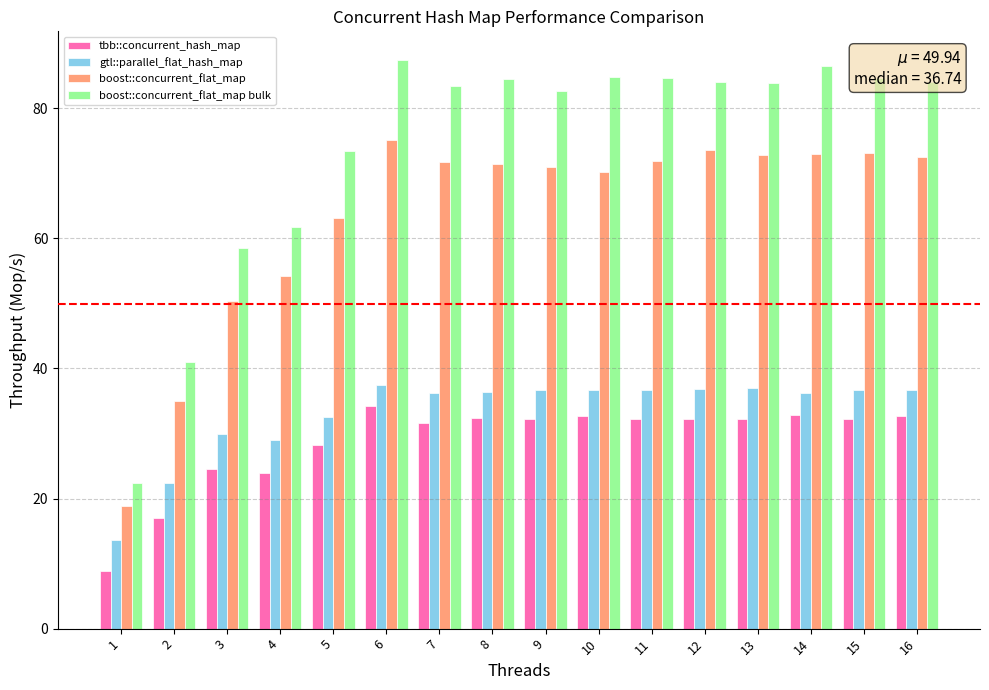

At how many categories does at least one series exceed 68?

12